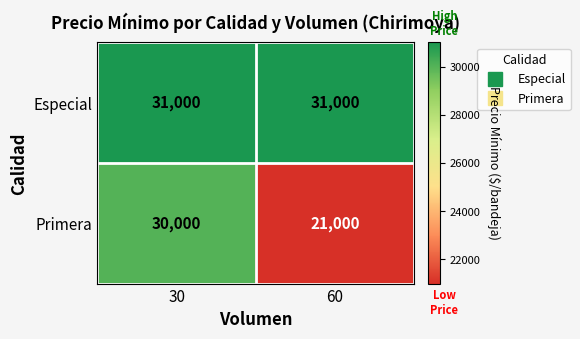

What is the smallest value displayed?

21000